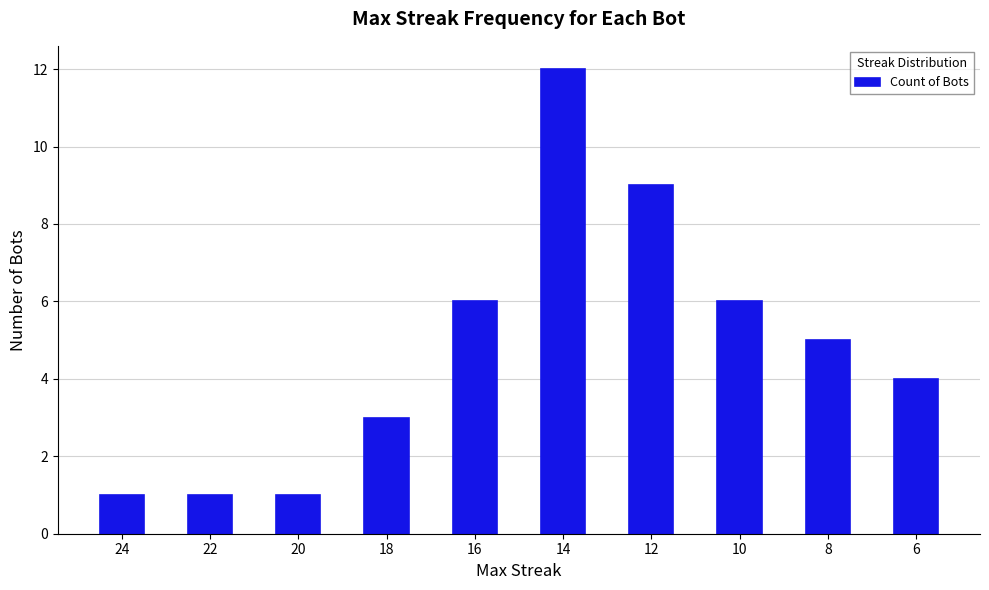

What is the value of the 7th bar from the left?

9